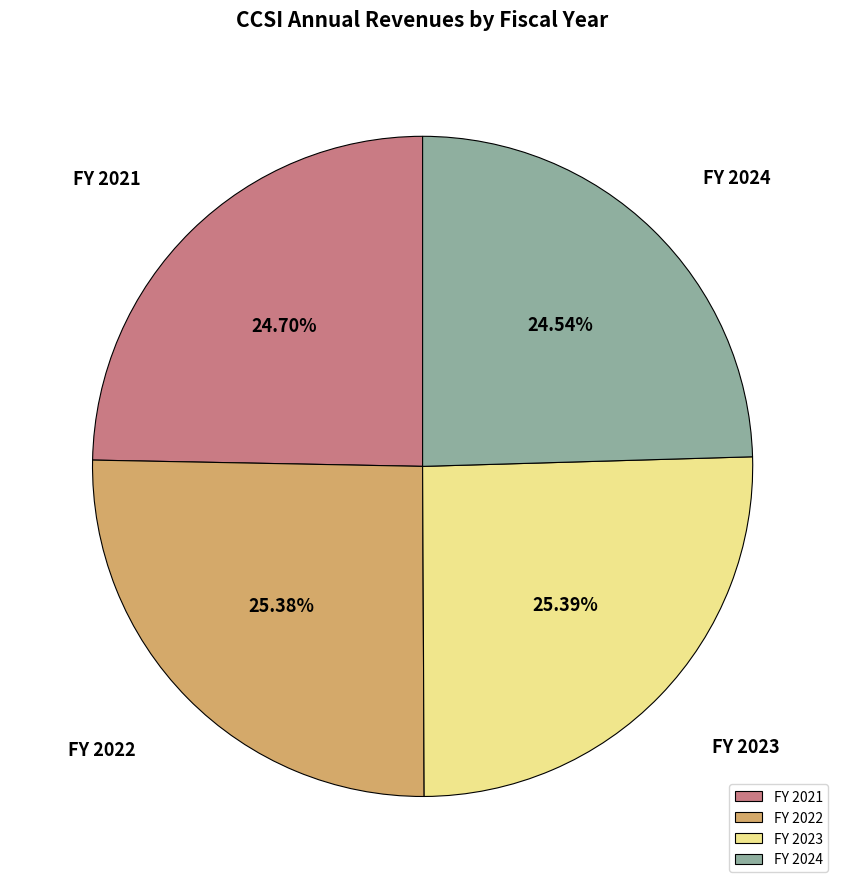

How many slices are in this pie chart?

4